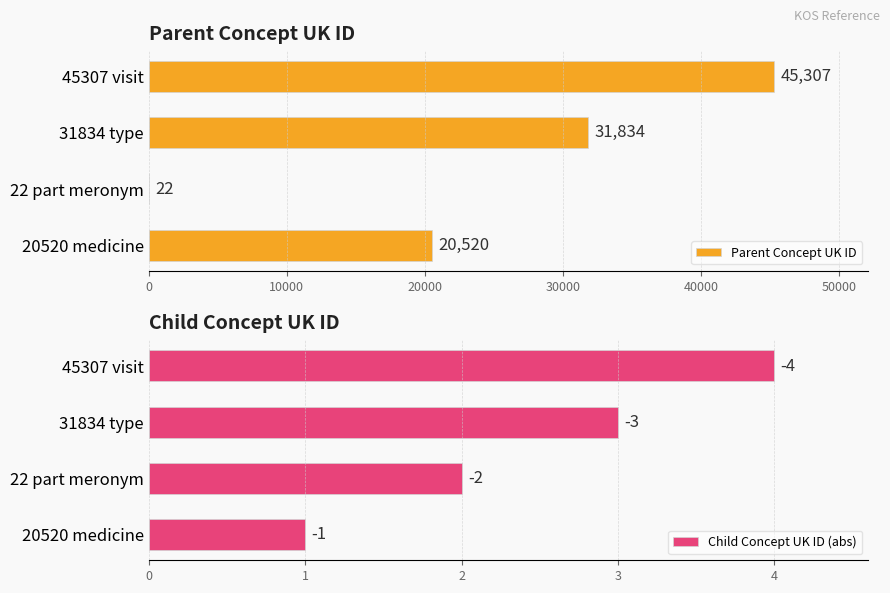

What is the highest value of the Parent Concept UK ID series?

45307